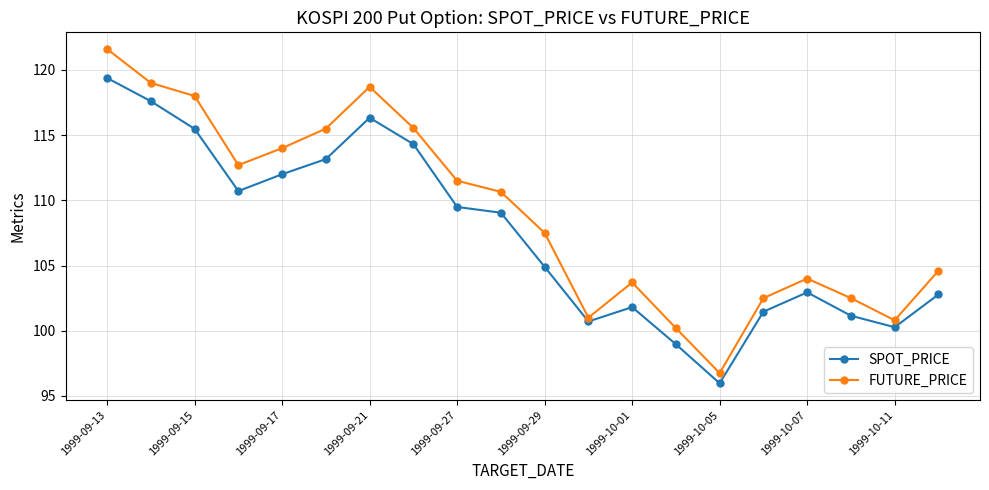

True or false: SPOT_PRICE and FUTURE_PRICE intersect in this chart.

False